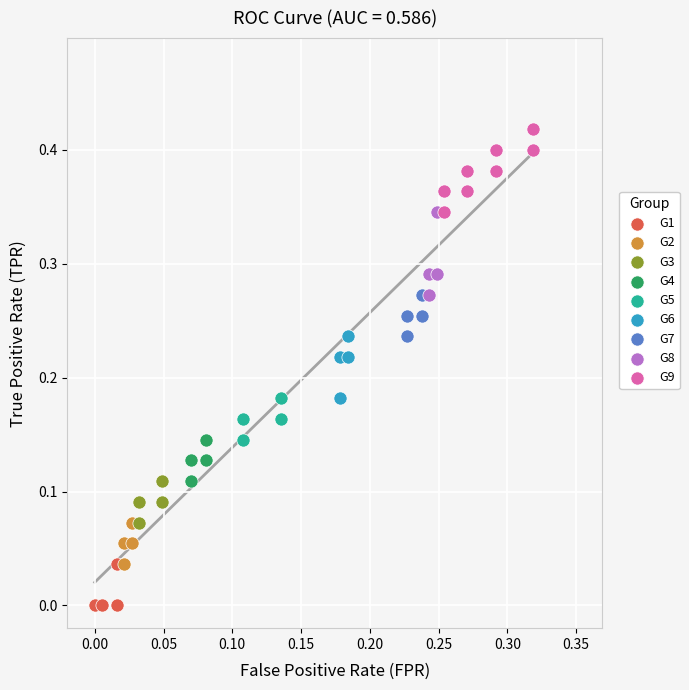

Which series reaches the maximum Y coordinate?

G9